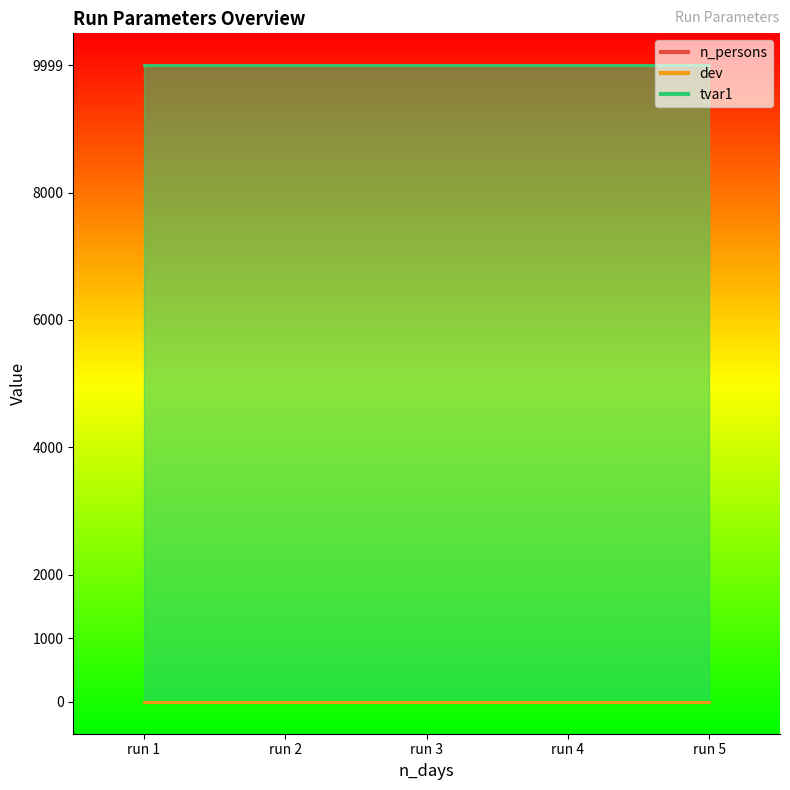

True or false: tvar1 has a value of 9999.0 at run 1.

True